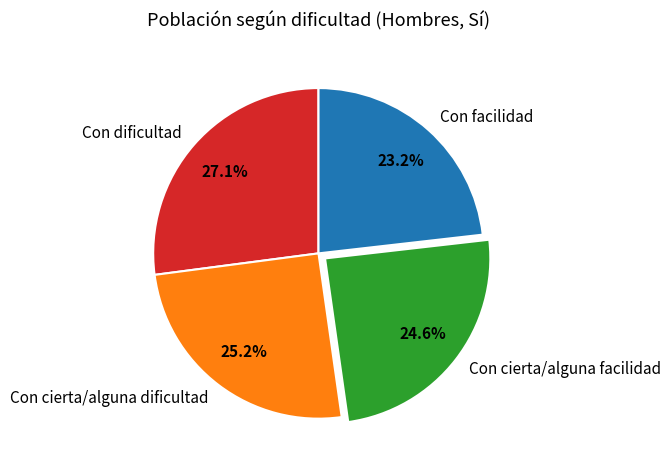

How much of the chart is everything except Con cierta/alguna facilidad?

75.4%